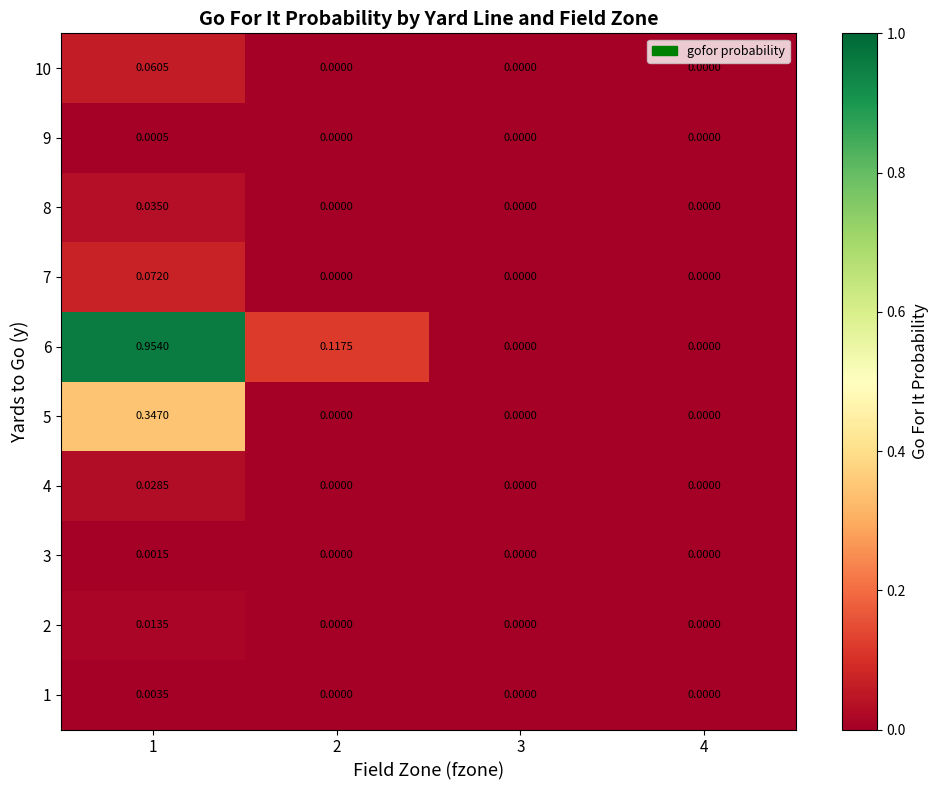

Is the value of 1 at 4 greater than the value of 3 at 1?

No